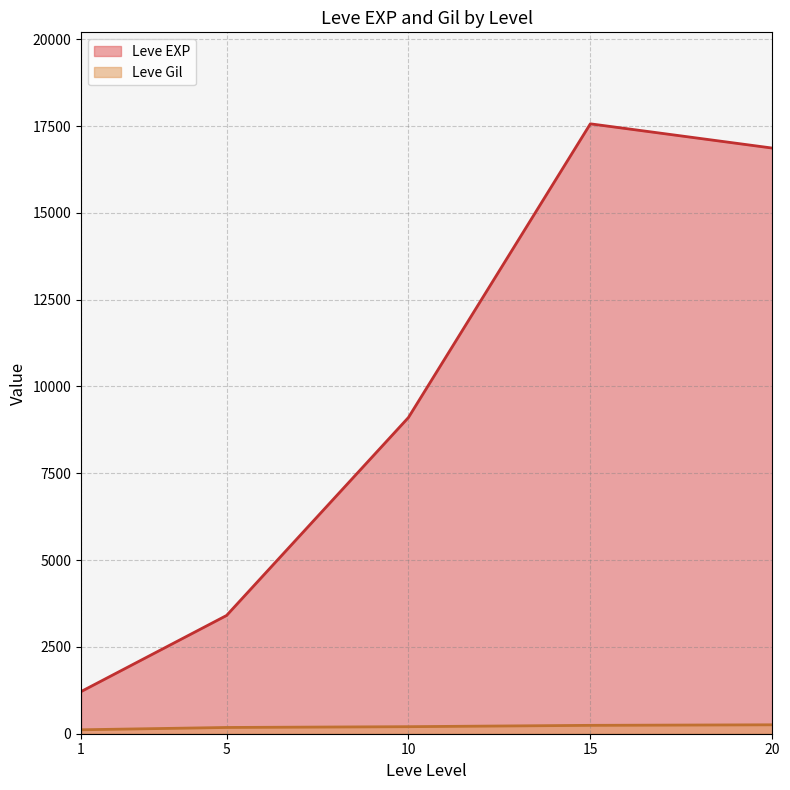

The Leve Gil series shows 98 at 20. True or false?

False